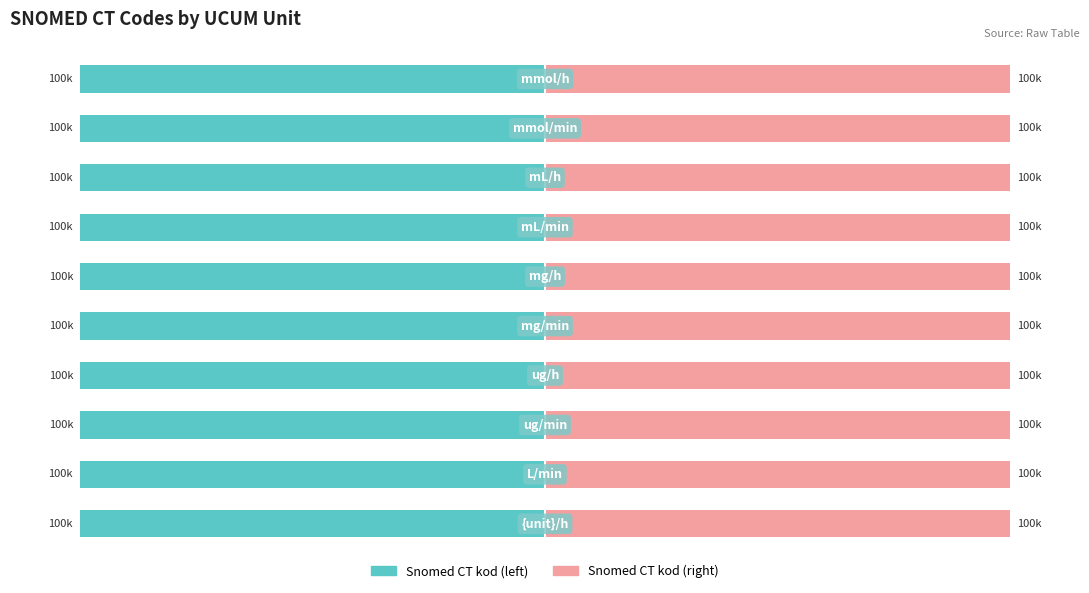

What are all the series names shown in the legend?

Snomed CT kod (left), Snomed CT kod (right)